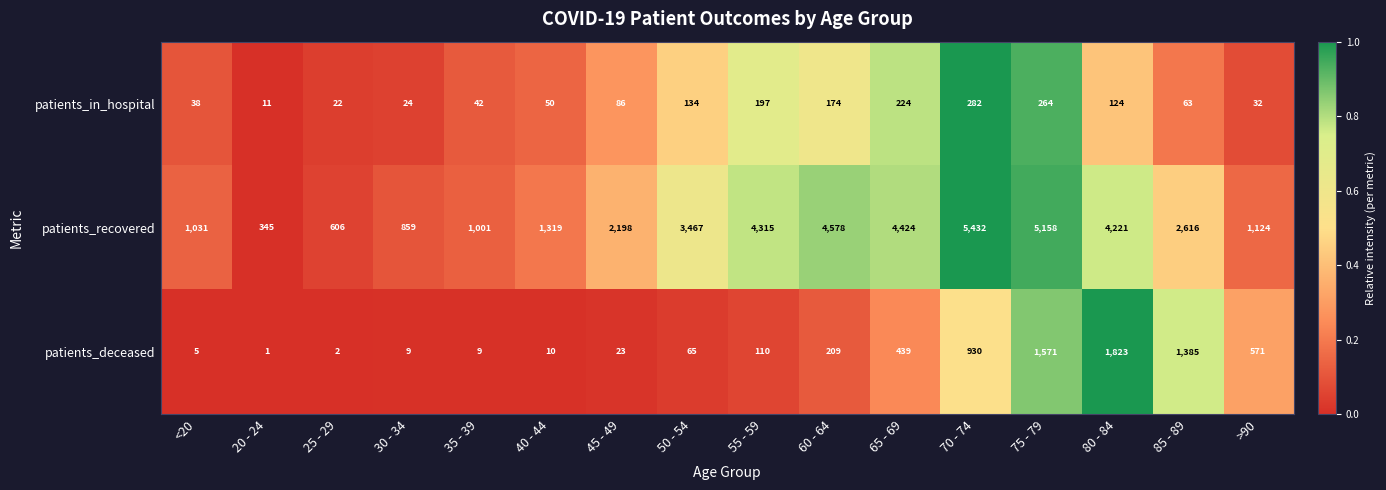

Count the number of data series in this chart.

3